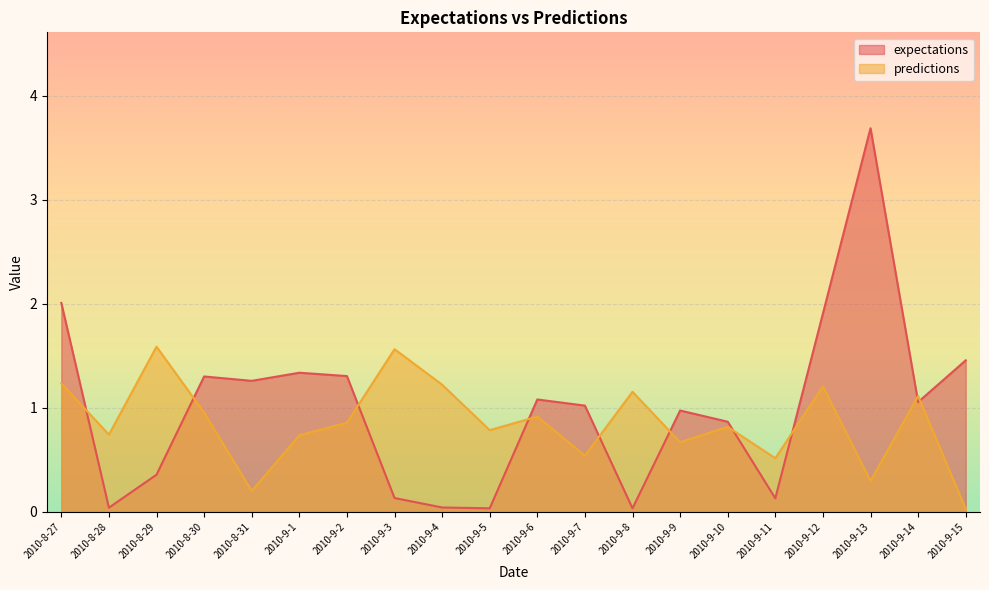

At which category is the sum across all series the highest?

2010-9-13